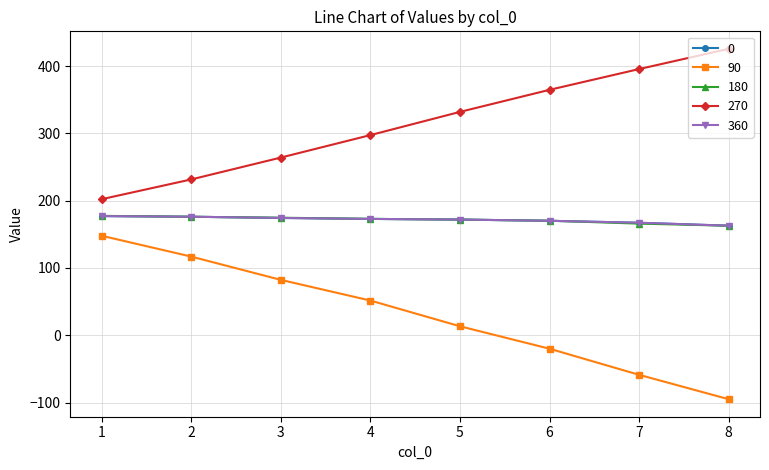

Rank the series at 3 from highest to lowest value.

270, 180, 0, 360, 90